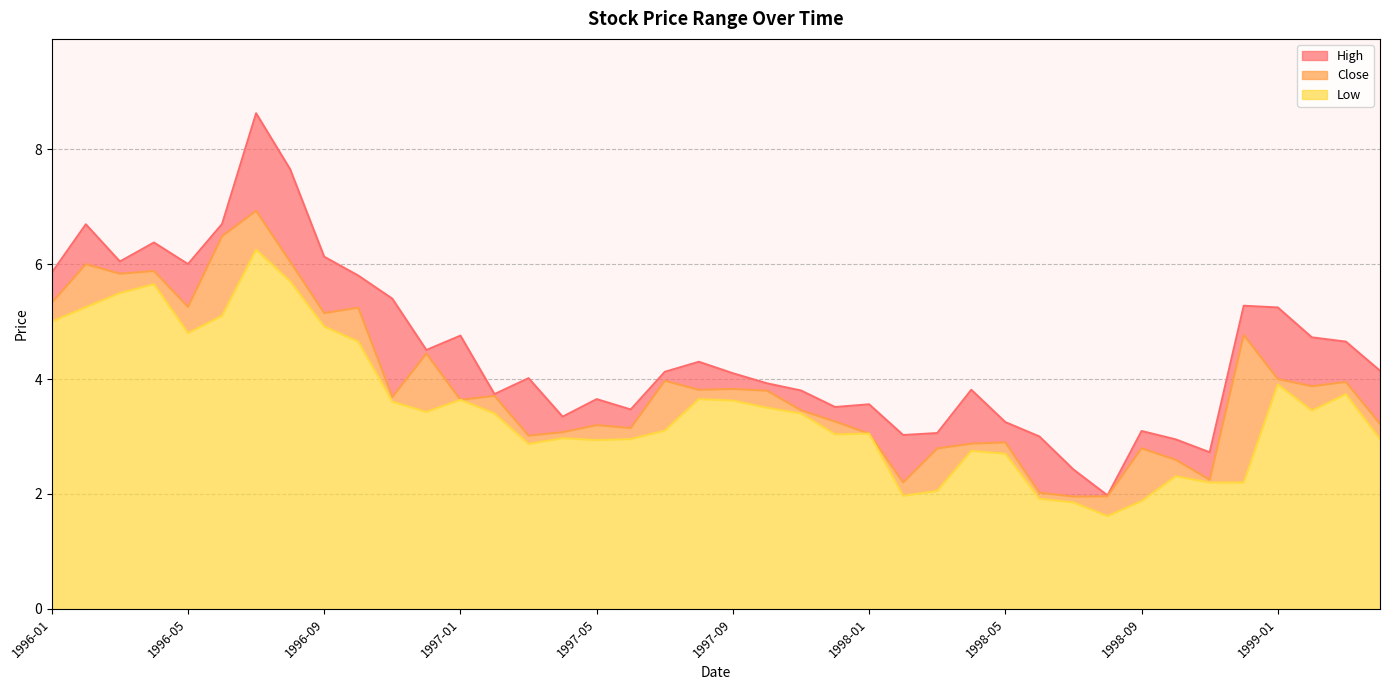

What position from the right is 21?

19